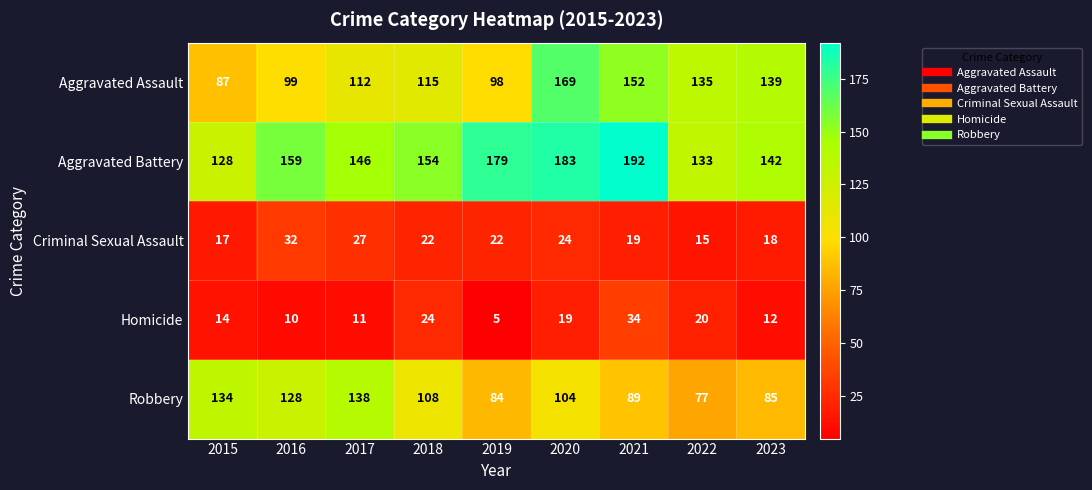

How many distinct data groups are displayed?

5